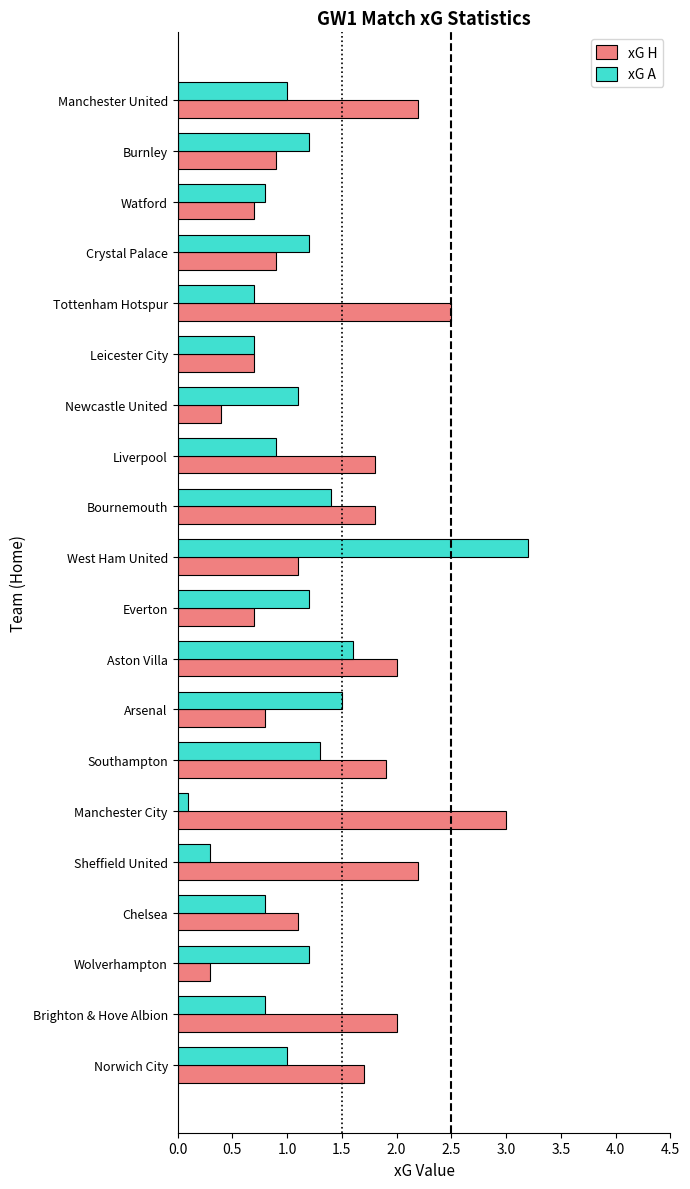

What is the approximate value of xG H at Newcastle United?

0.4